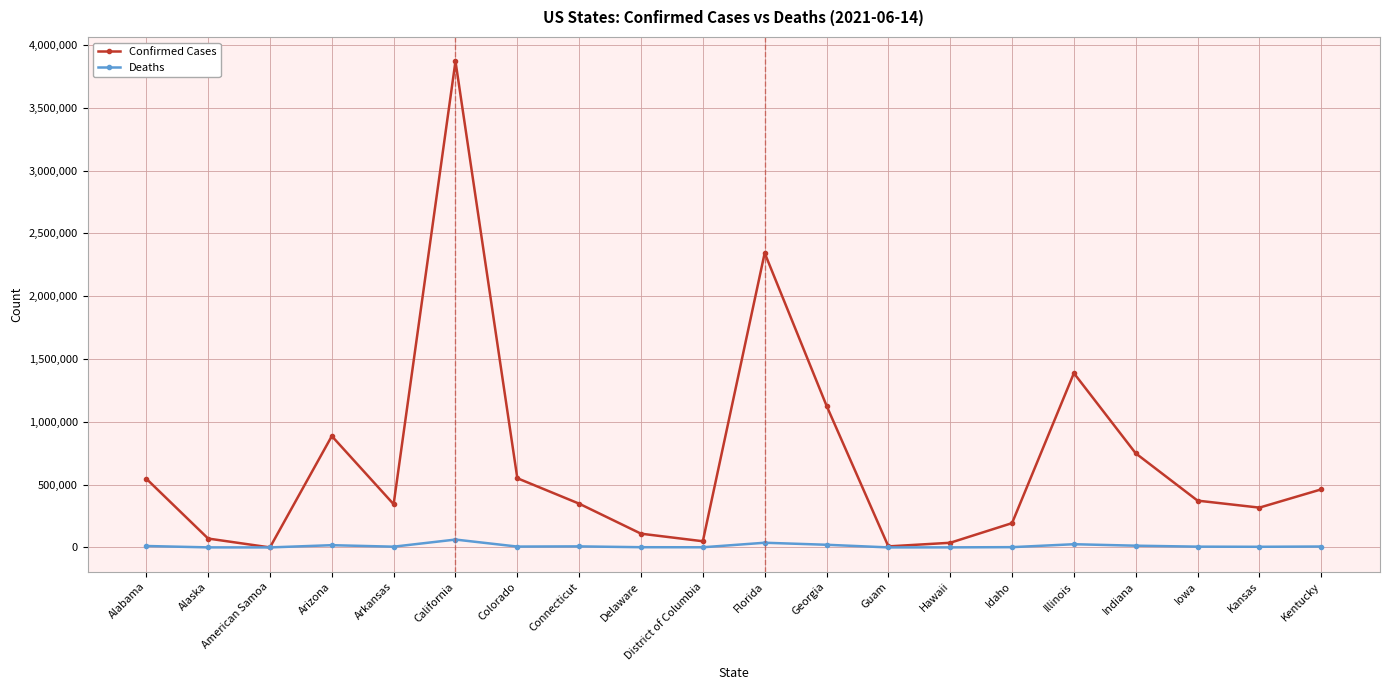

Which series has the largest range (max minus min)?

Confirmed Cases